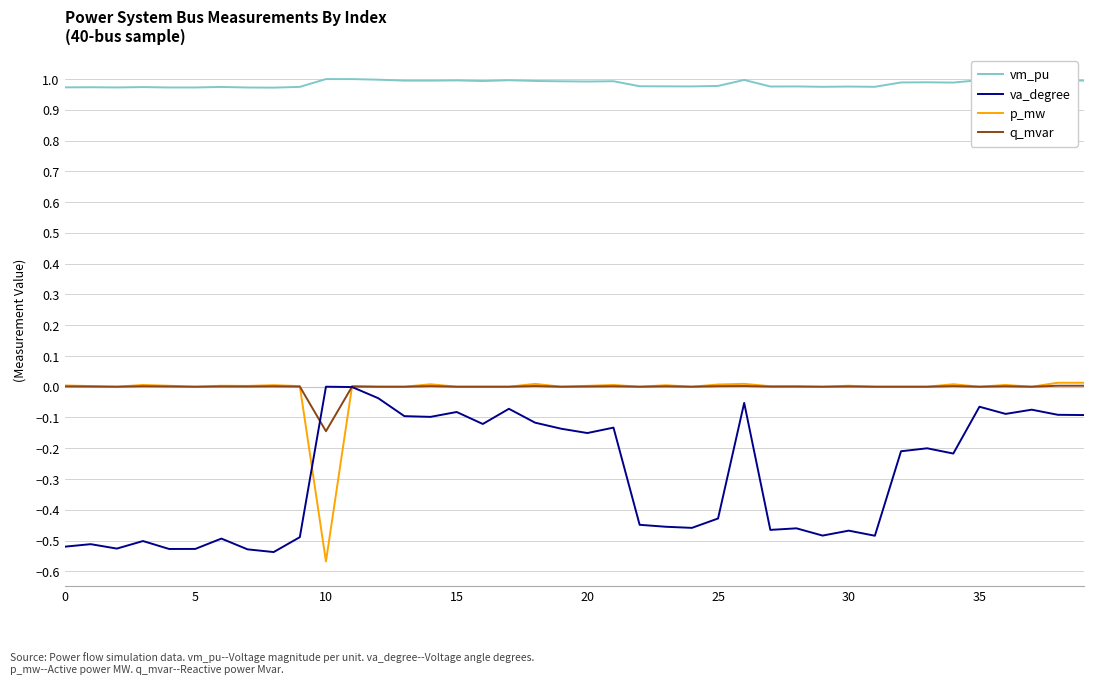

True or false: va_degree and vm_pu intersect in this chart.

False